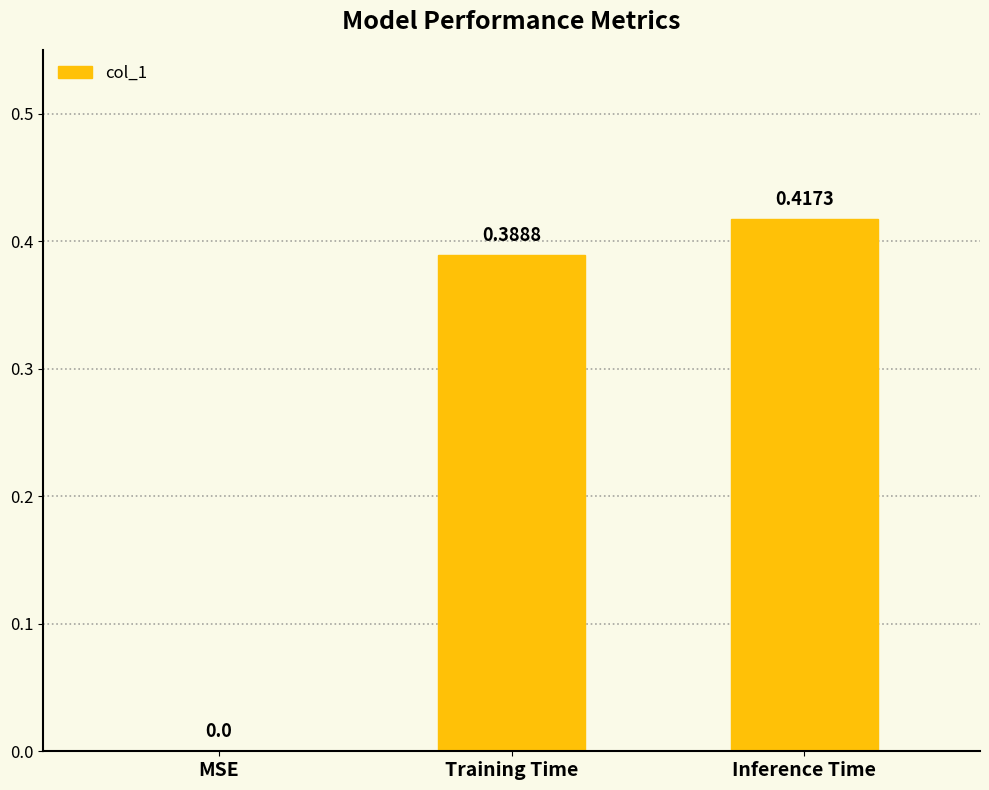

Which label corresponds to the largest value in the chart?

Inference Time